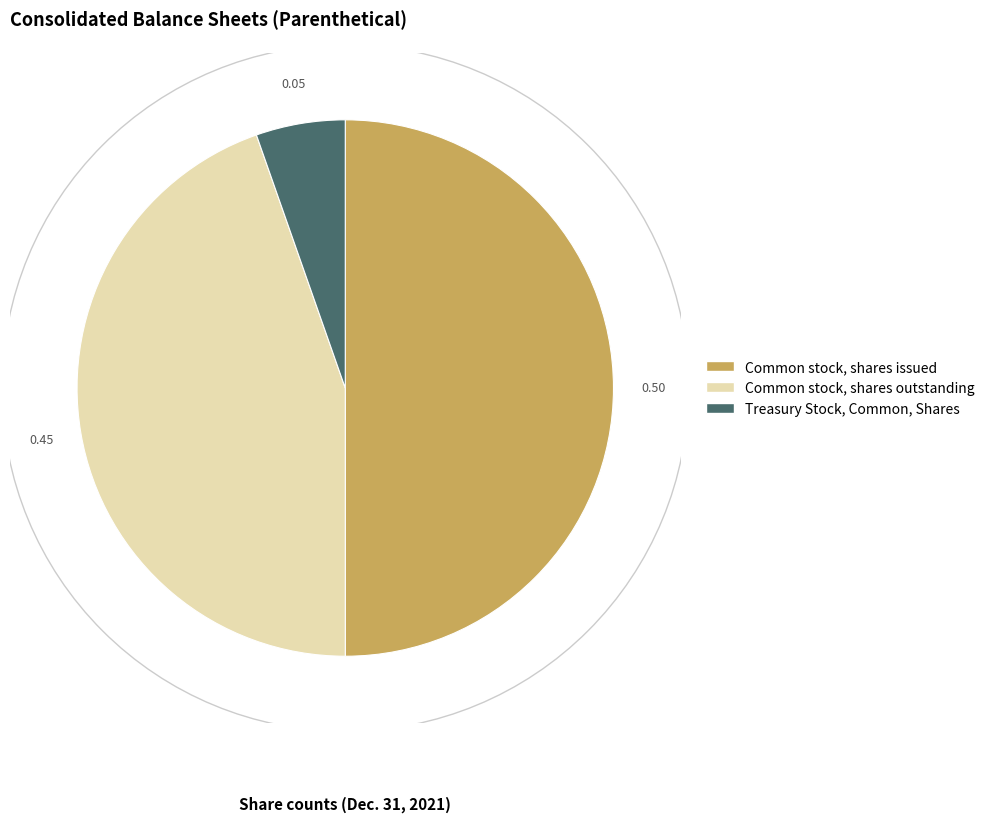

Approximately how many times larger is the value at Treasury Stock, Common, Shares compared to Common stock, shares outstanding?

0.1